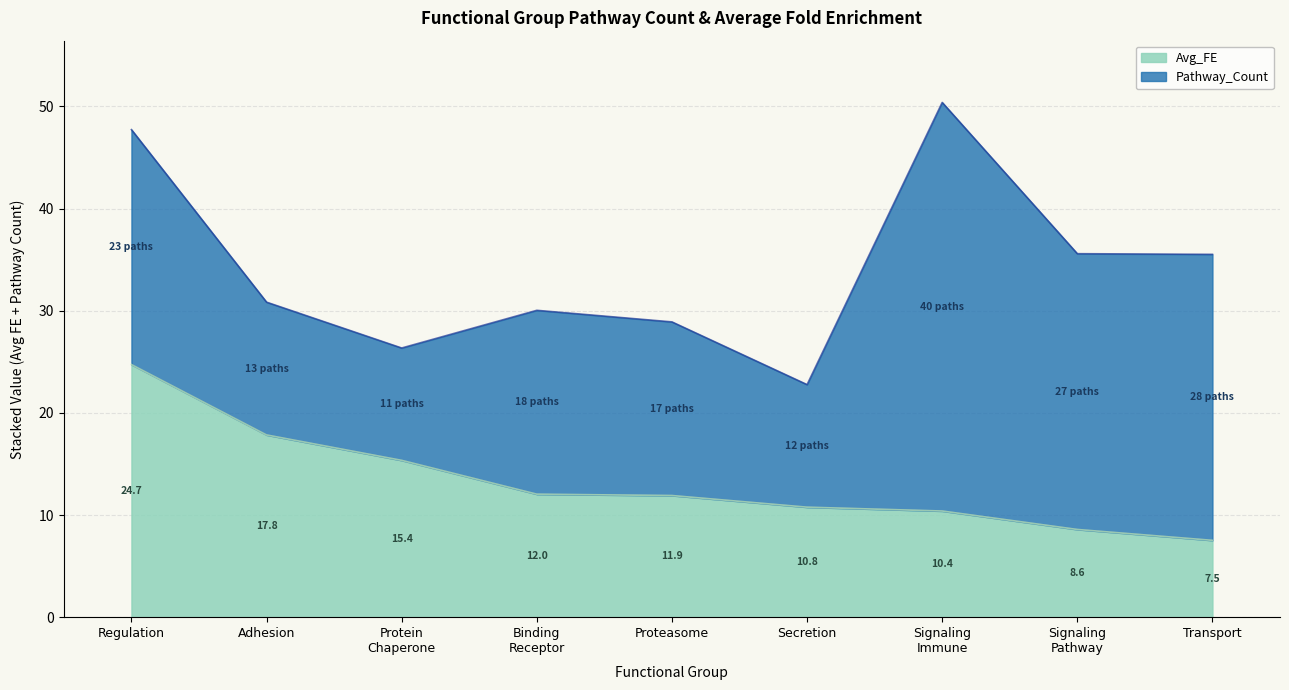

What position from the left is Adhesion?

2